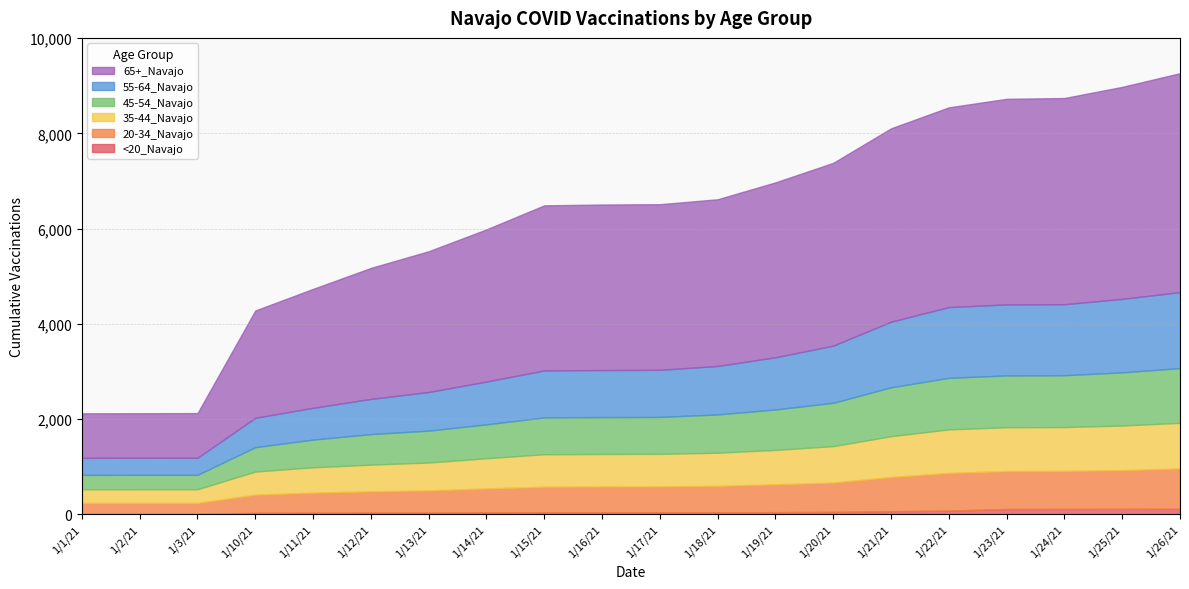

Where does the 45-54_Navajo series first go above 775?

1/18/21